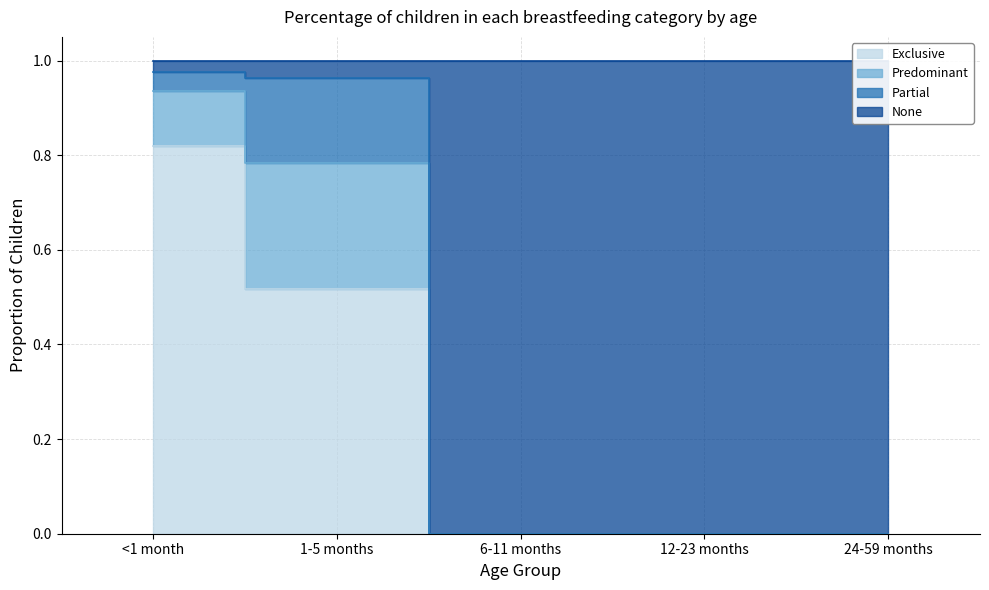

Does the chart have visible grid lines?

Yes